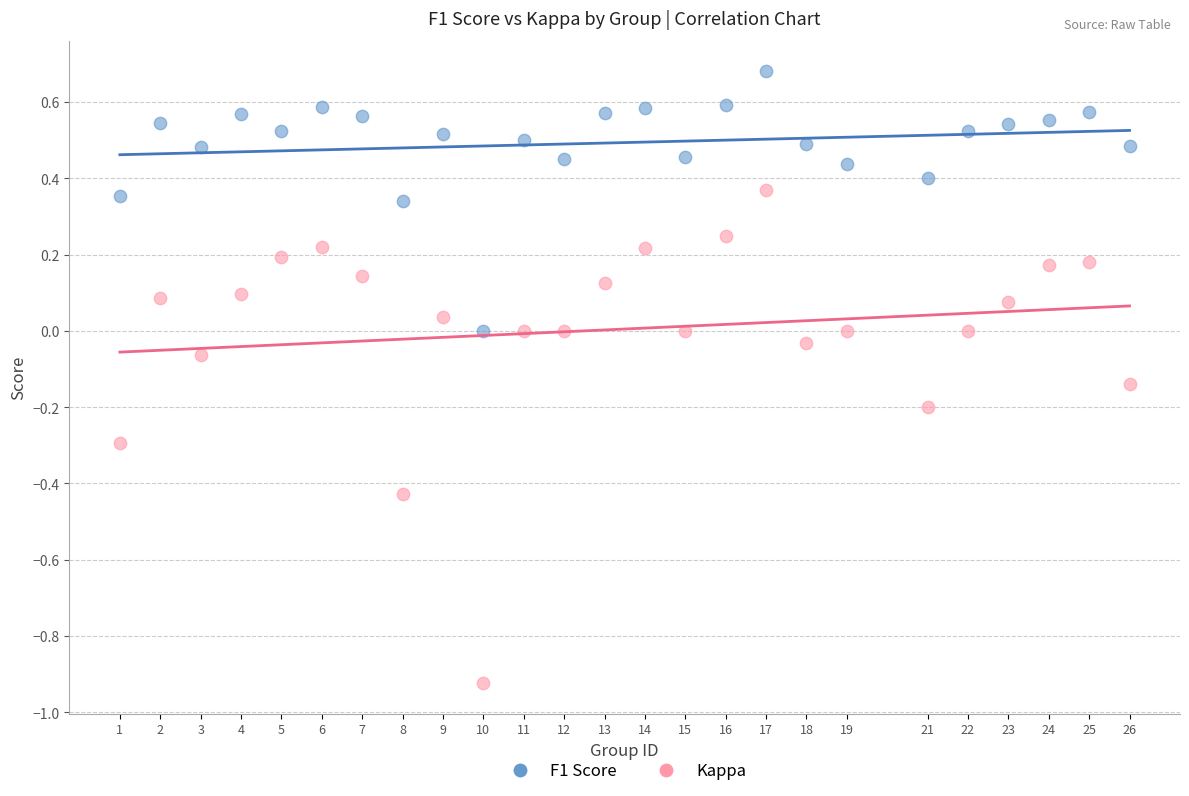

Across all data points, what is the range of Y values (max minus min)?

1.6